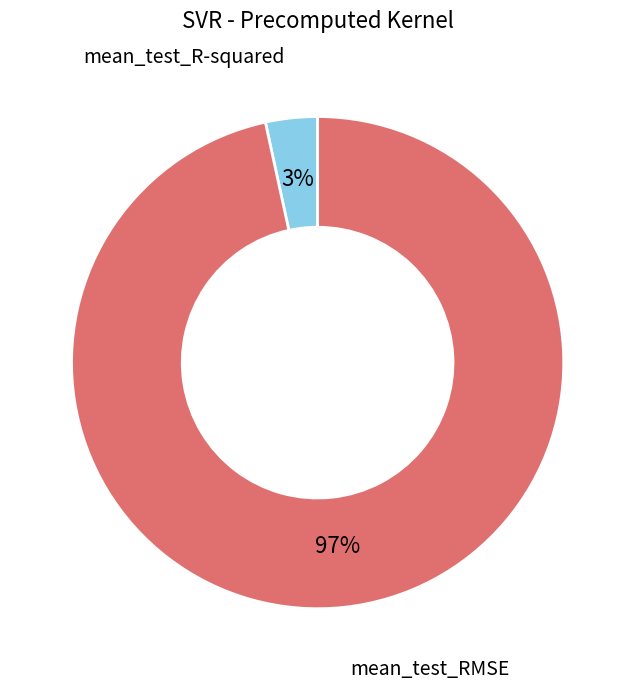

Count the number of slices in the pie.

2